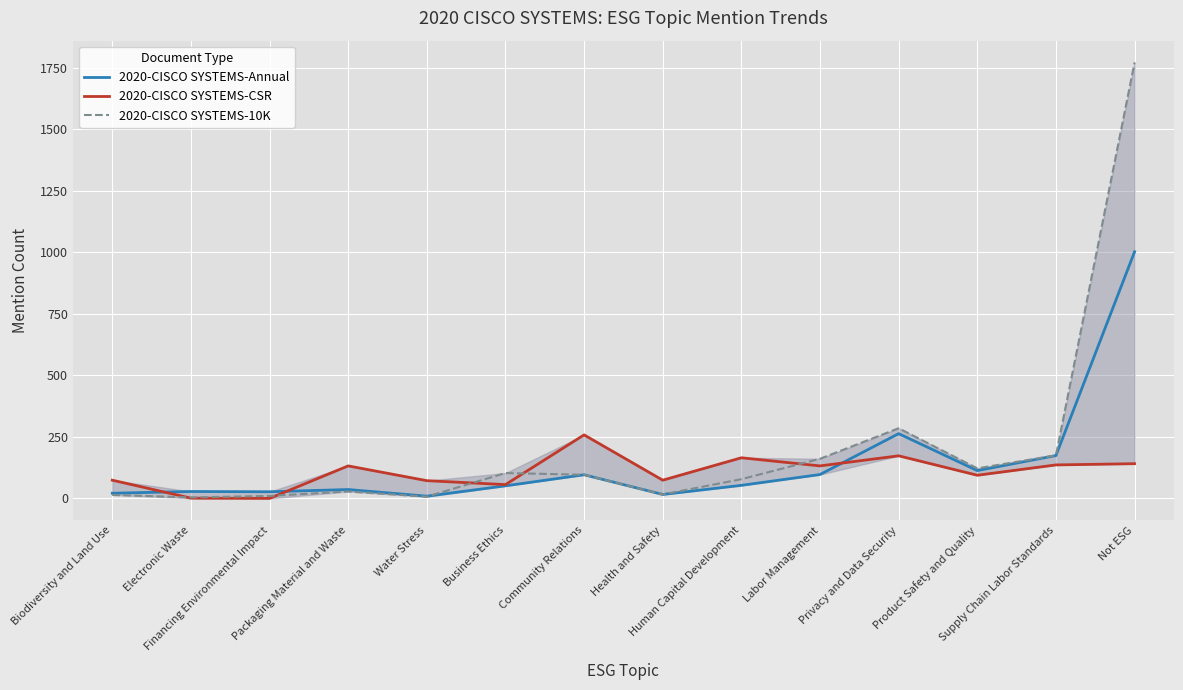

True or false: 2020-CISCO SYSTEMS-CSR has more than 2 interior local peaks.

True